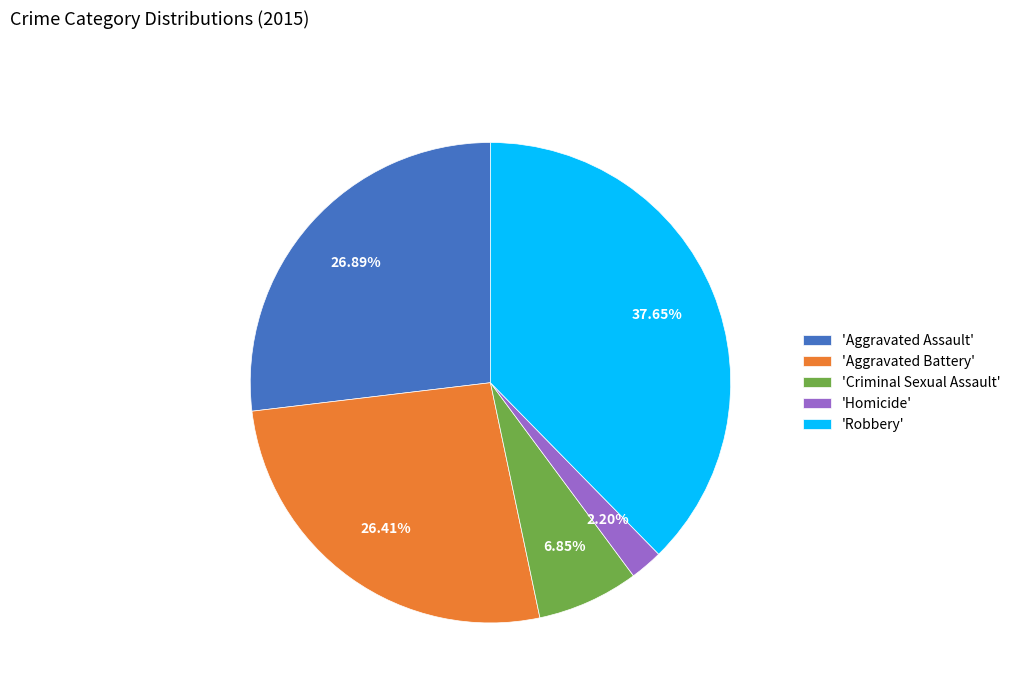

Which category has the biggest portion of the pie?

'Robbery'